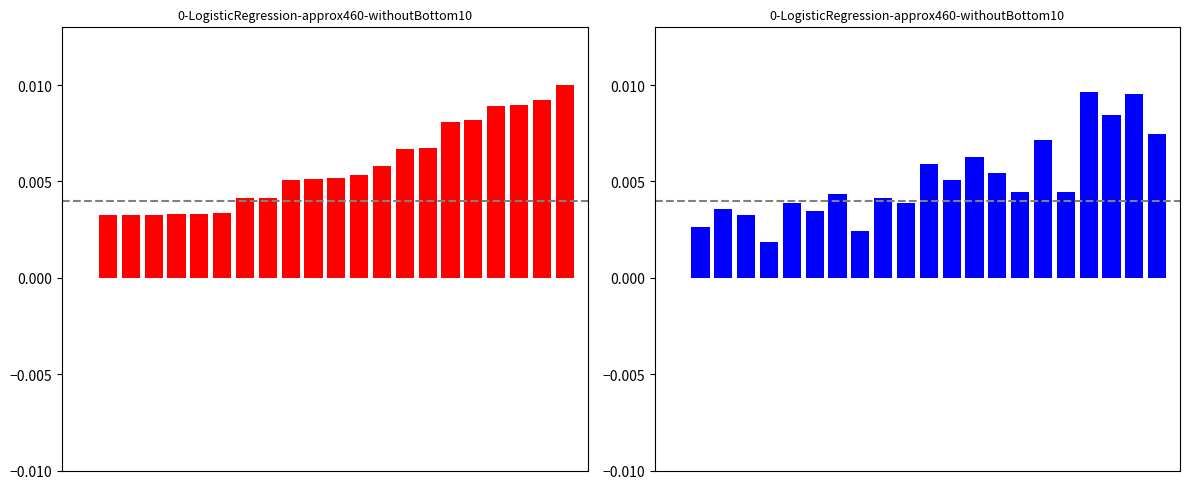

The value of col_0 at 9 is 0.0. True or false?

False